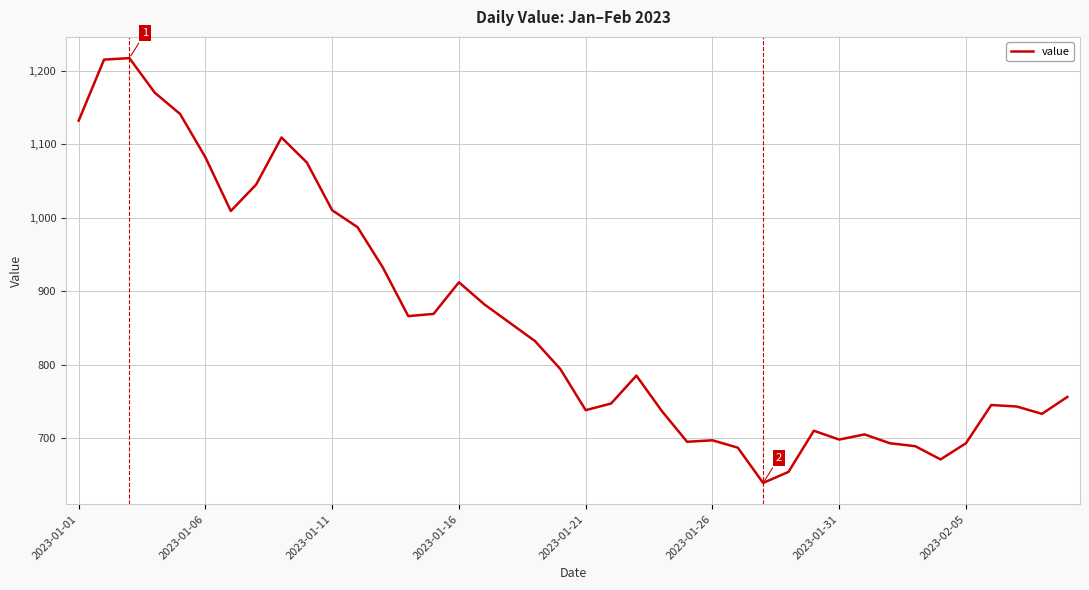

What is the greatest value displayed?

1217